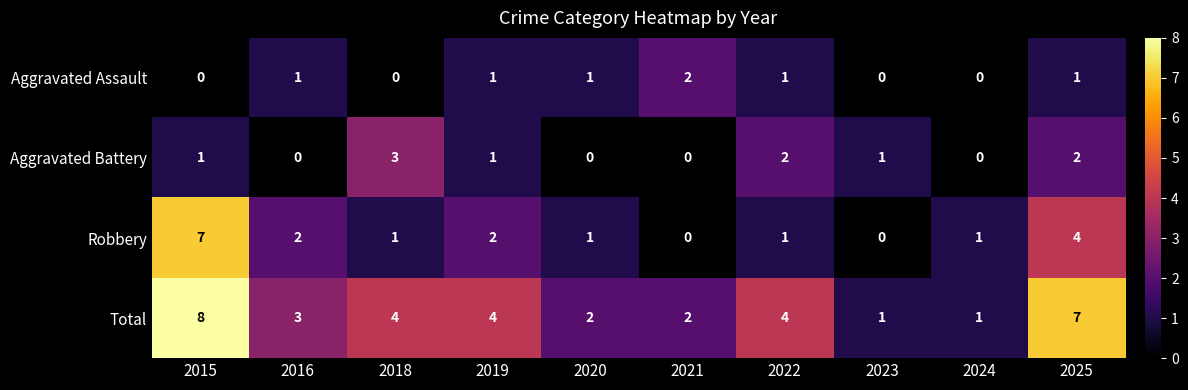

What is the spread (max minus min) of values at 2025?

6